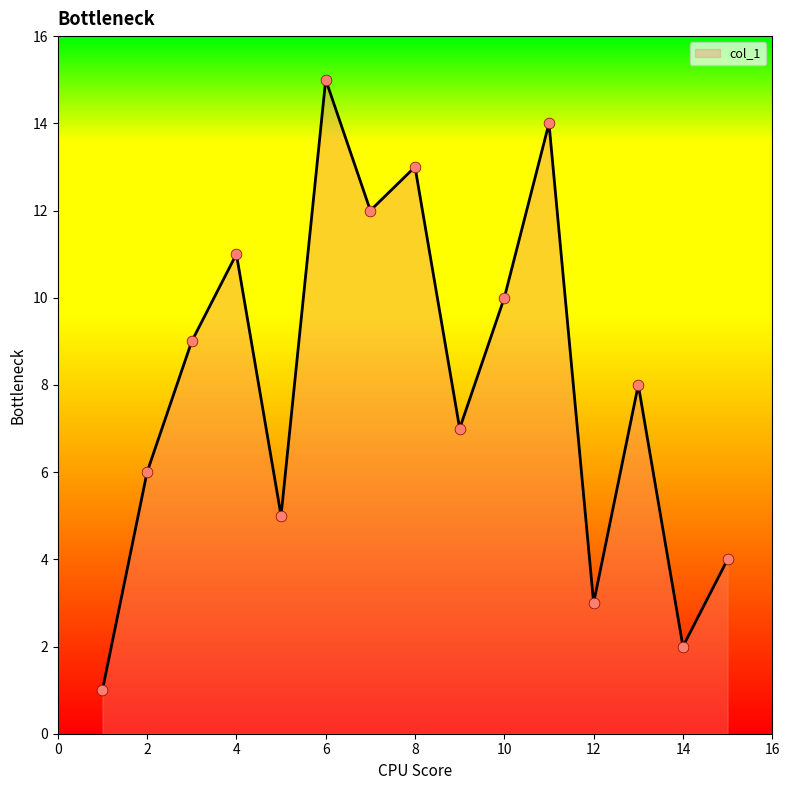

What is the difference between the maximum and minimum values?

14